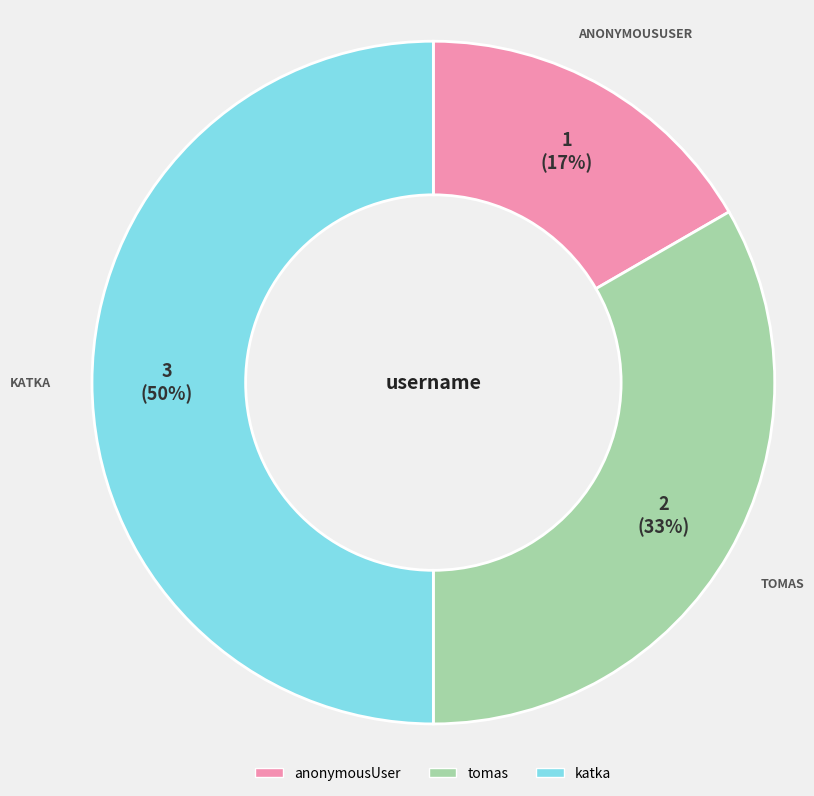

To the nearest percent, what percentage of the pie is tomas?

33%